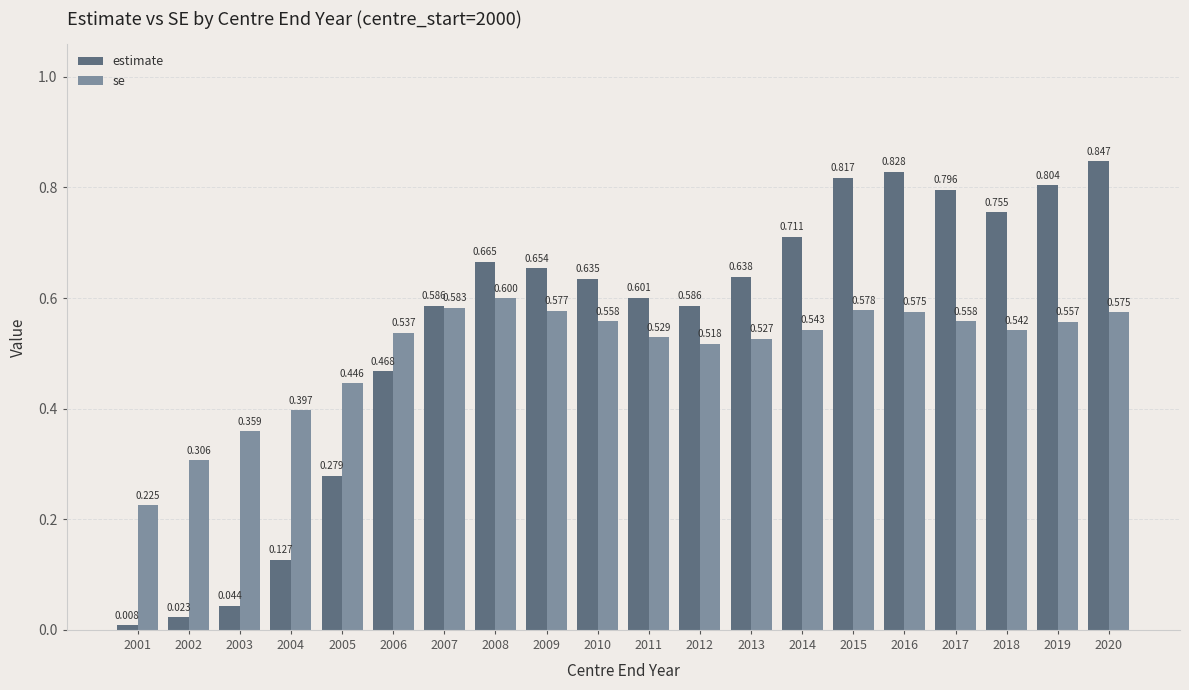

Is it true that se equals 0.9 at 2010?

False